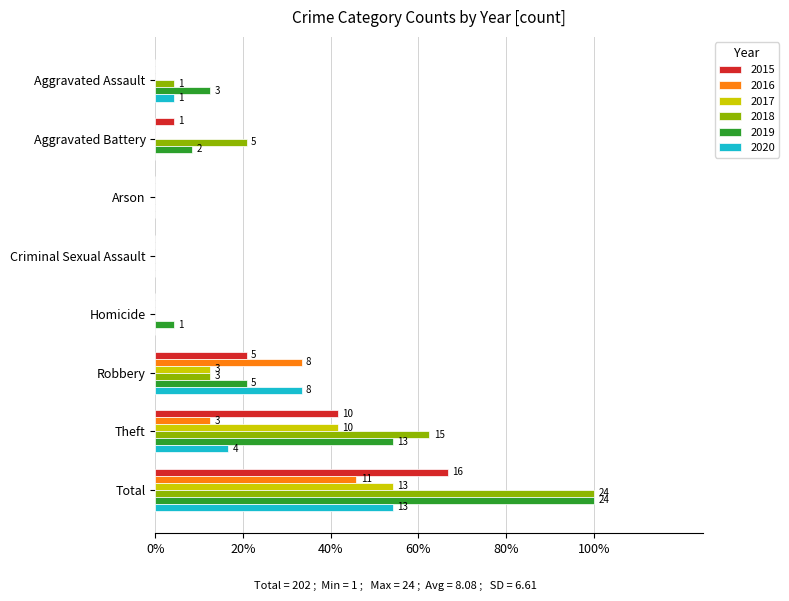

At which label is 2015 closest to 8?

Theft